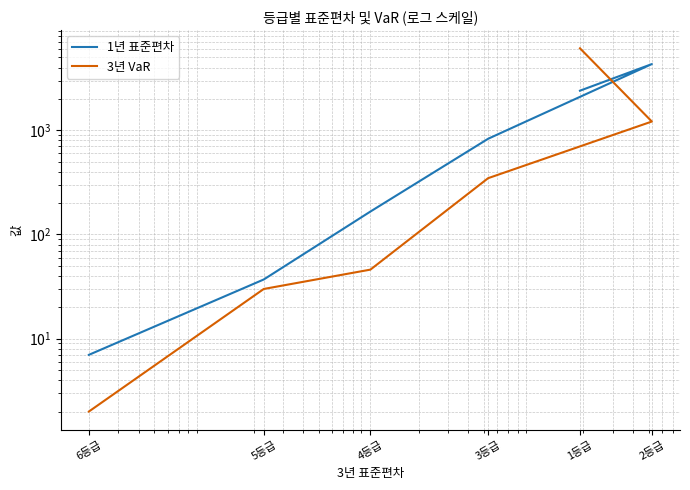

The 3년 VaR series shows 30 at 5등급. True or false?

True